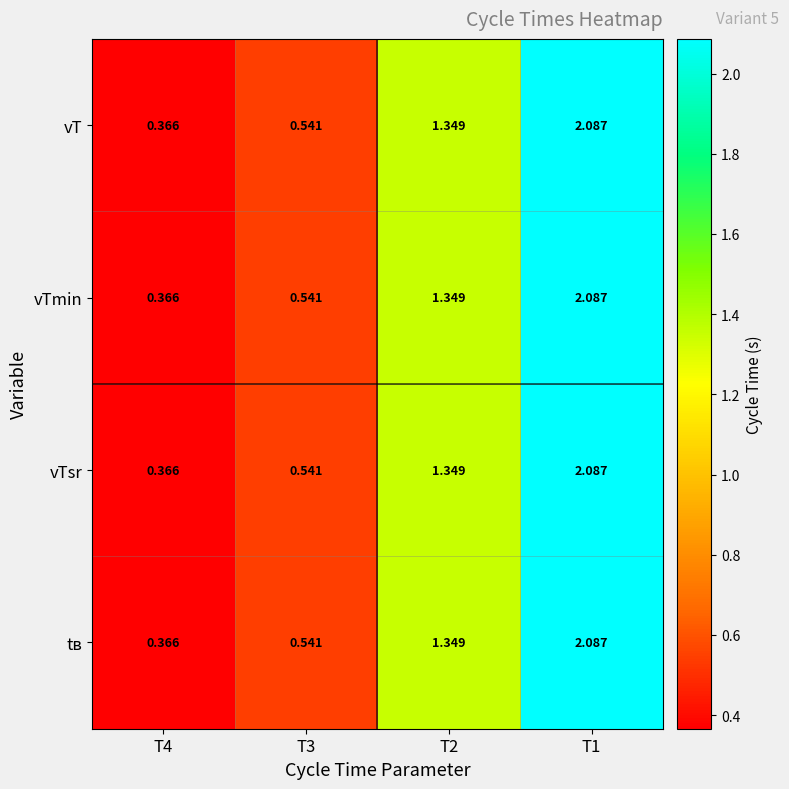

Count the number of data series in this chart.

4